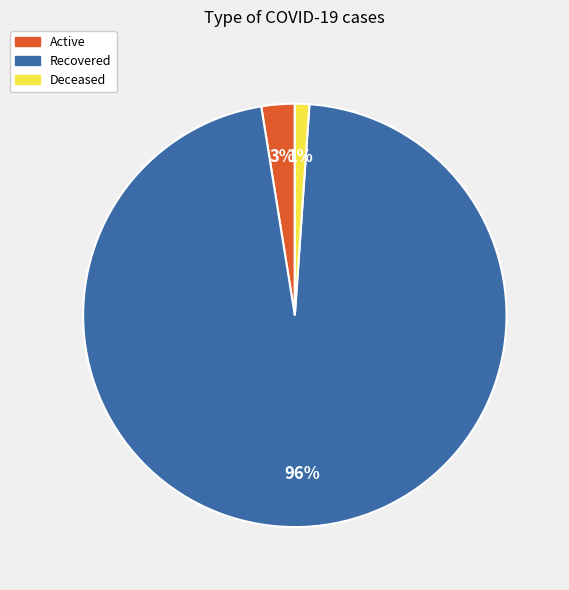

Which has a higher value, Deceased or Recovered?

Recovered